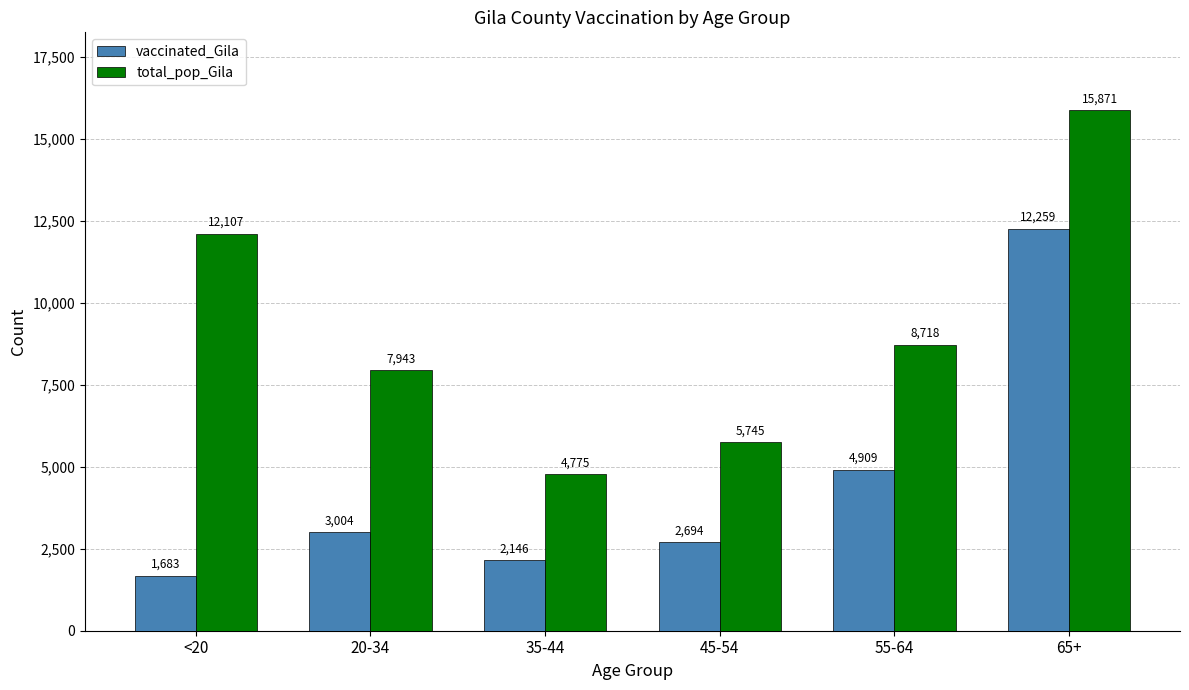

What is the difference between the total_pop_Gila values at 65+ and 35-44?

11096